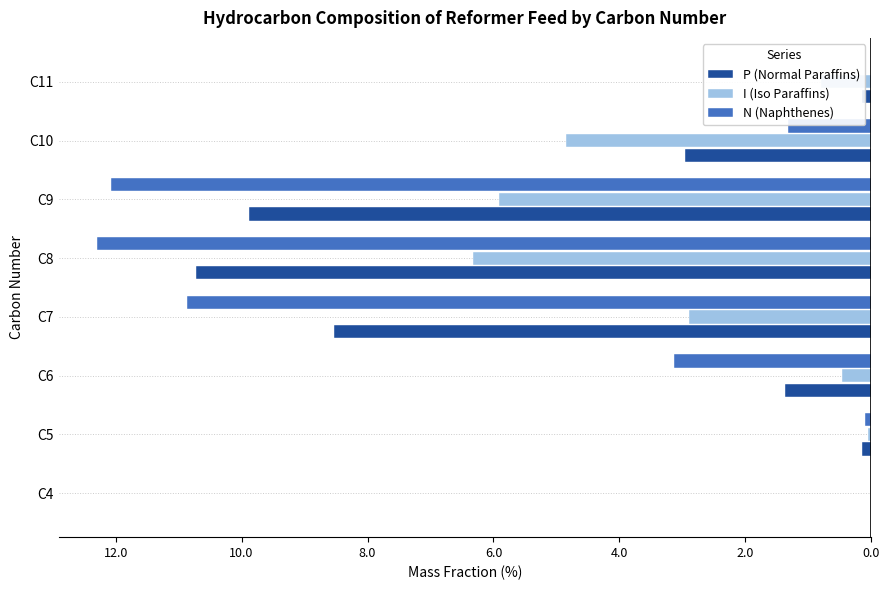

What are all the series names shown in the legend?

P (Normal Paraffins), I (Iso Paraffins), N (Naphthenes)